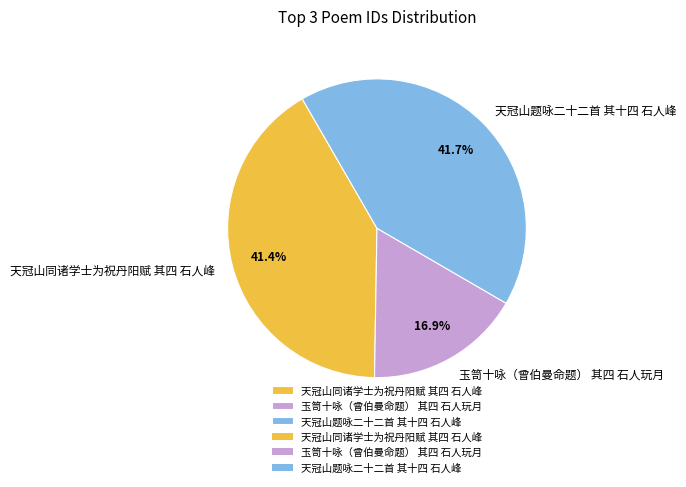

To the nearest percent, what is the difference between the 天冠山同诸学士为祝丹阳赋 其四 石人峰 and 玉笥十咏（曾伯曼命题） 其四 石人玩月 slice percentages?

25%